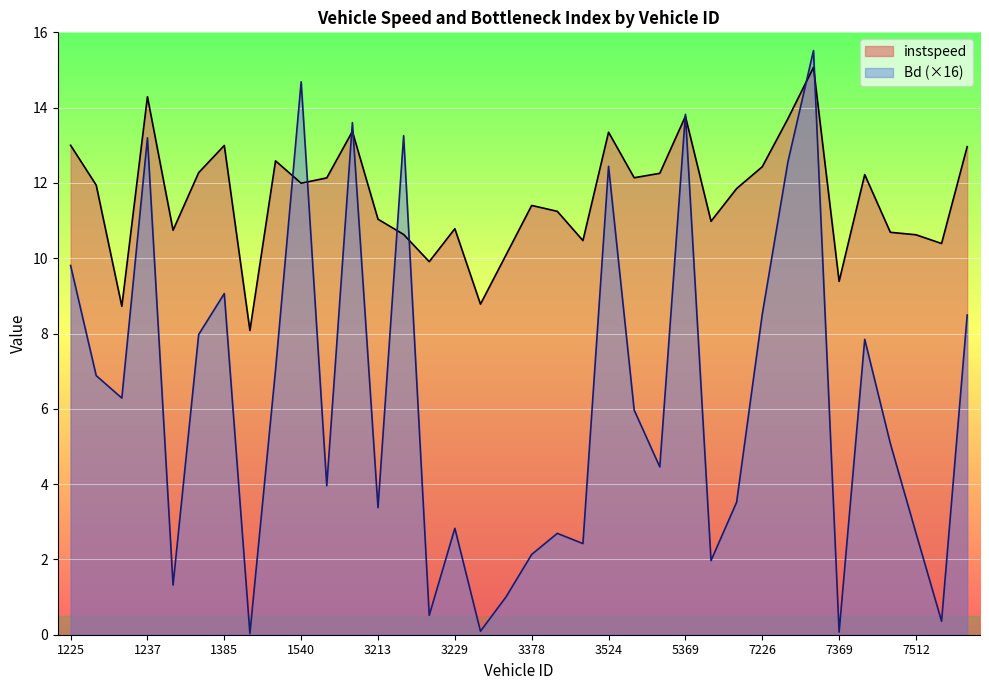

How many data points in instspeed are above 11?

22